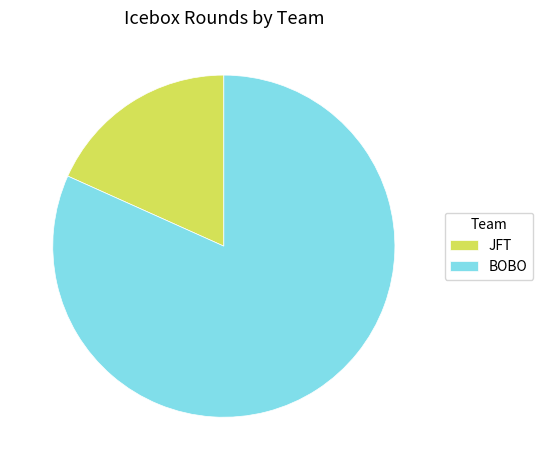

Do BOBO and JFT together represent more than half of the pie?

Yes